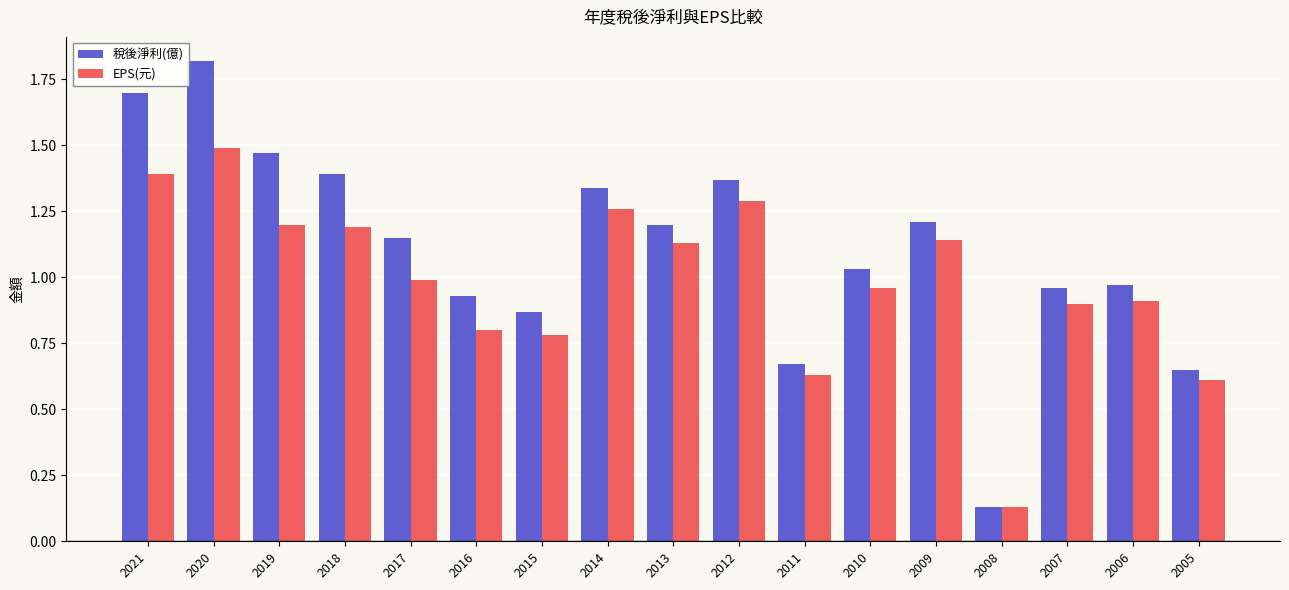

Is it true that 稅後淨利(億) equals 1.2 at 2013?

True